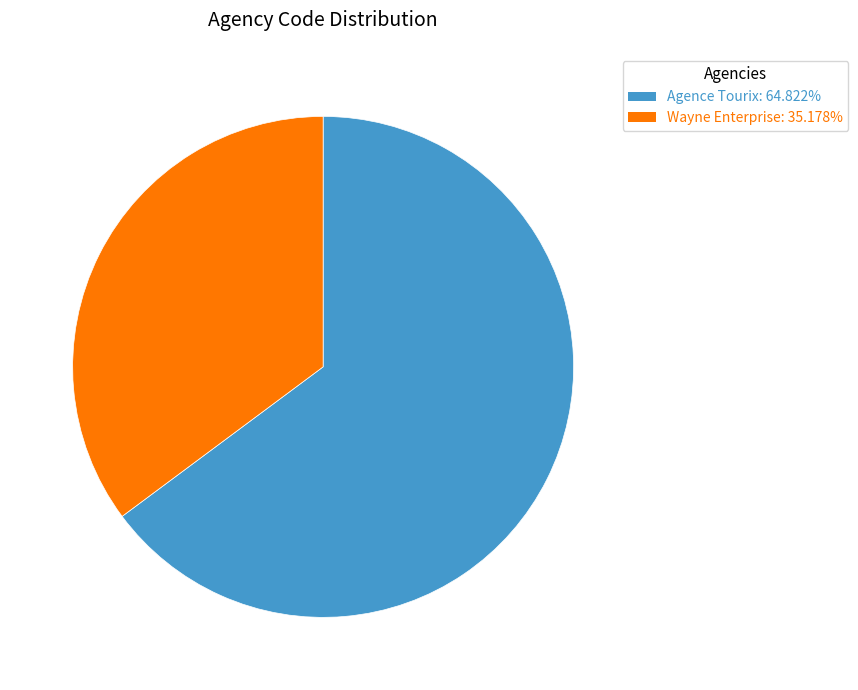

Rank the categories by value from highest to lowest.

Agence Tourix, Wayne Enterprise